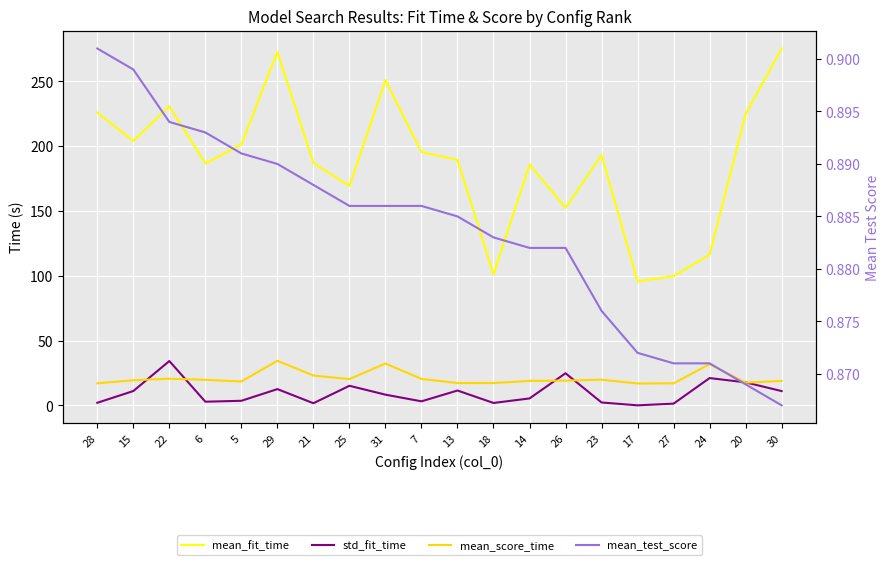

How many data points in std_fit_time are above 8?

10